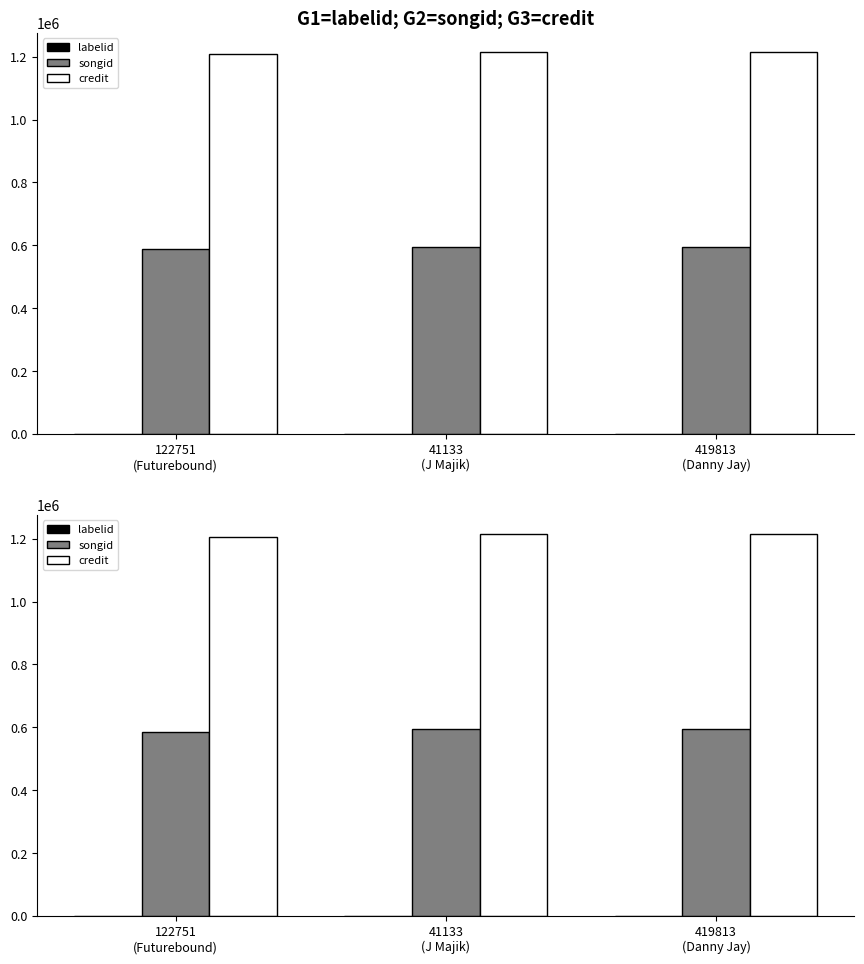

What is the label of the 3rd bar from the right?

122751
(Futurebound)